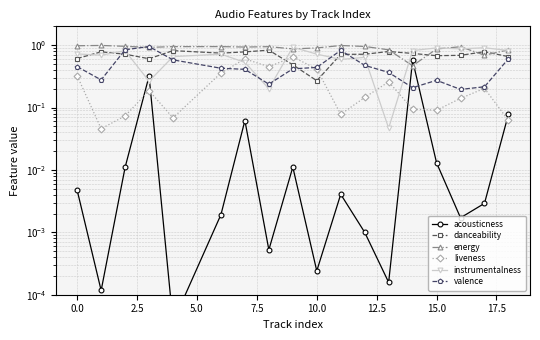

True or false: liveness has more than 1 points higher than both neighbors.

True